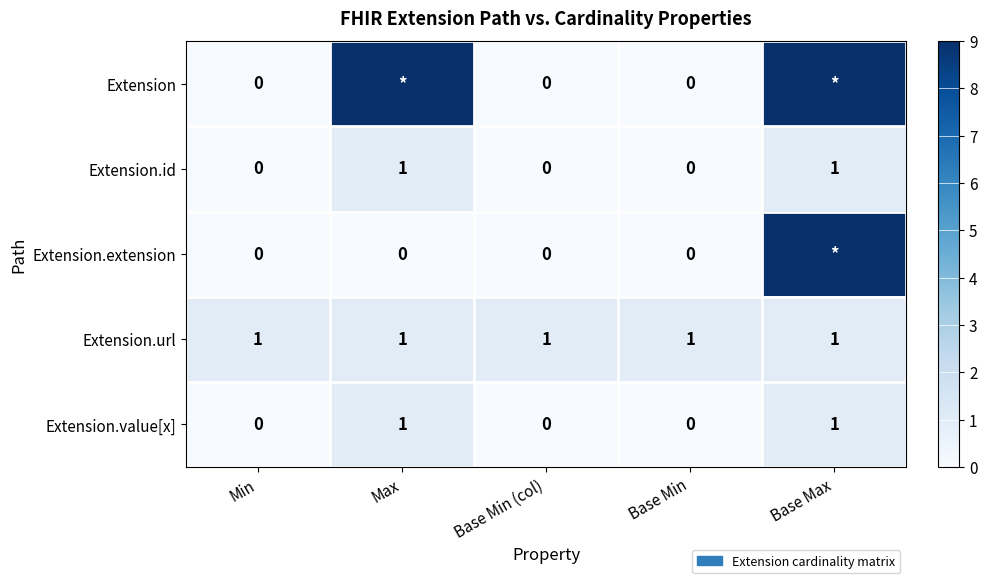

What is the sum of all Extension.url values?

5